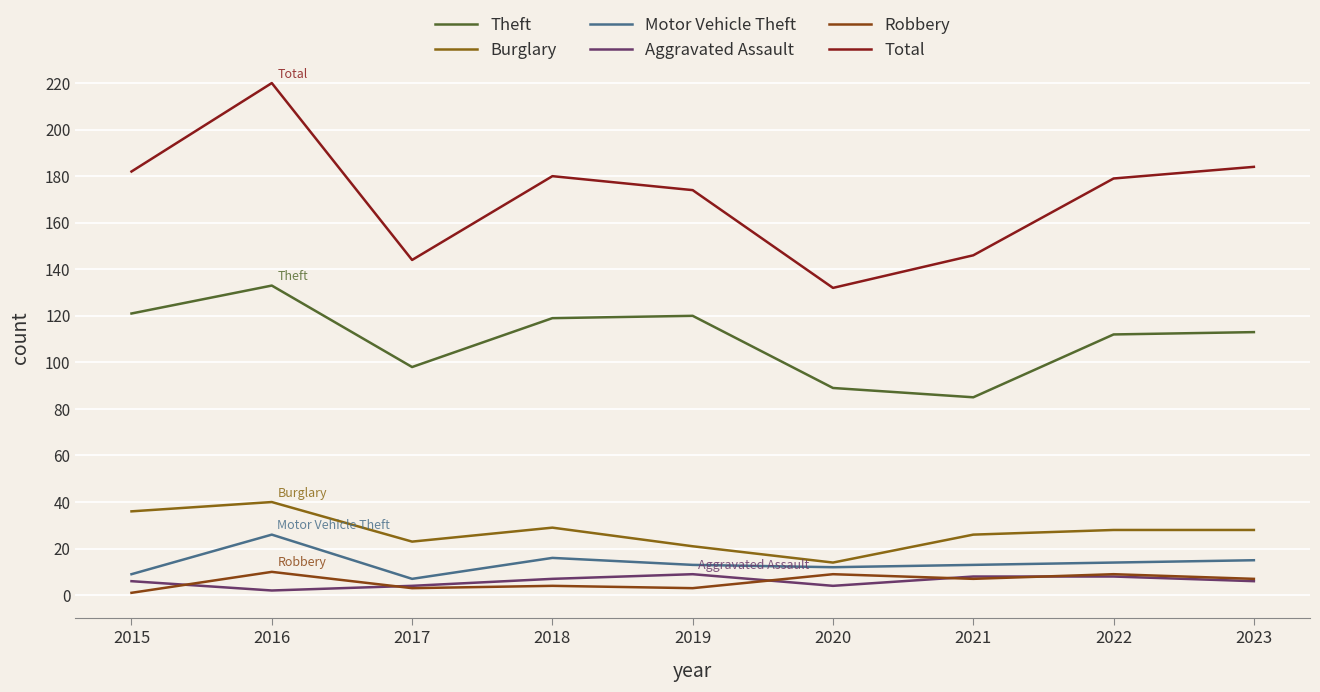

What is the sum of the Motor Vehicle Theft values at 2022 and 2019?

27